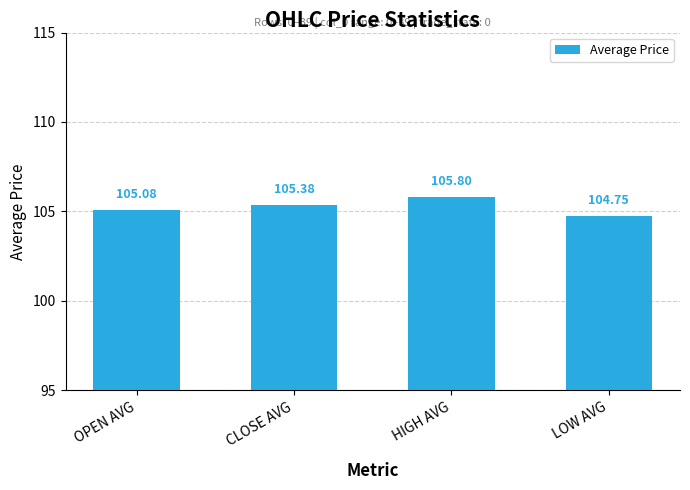

Reading left to right, what are all the values shown in this chart?

105.1	105.4	105.8	104.8